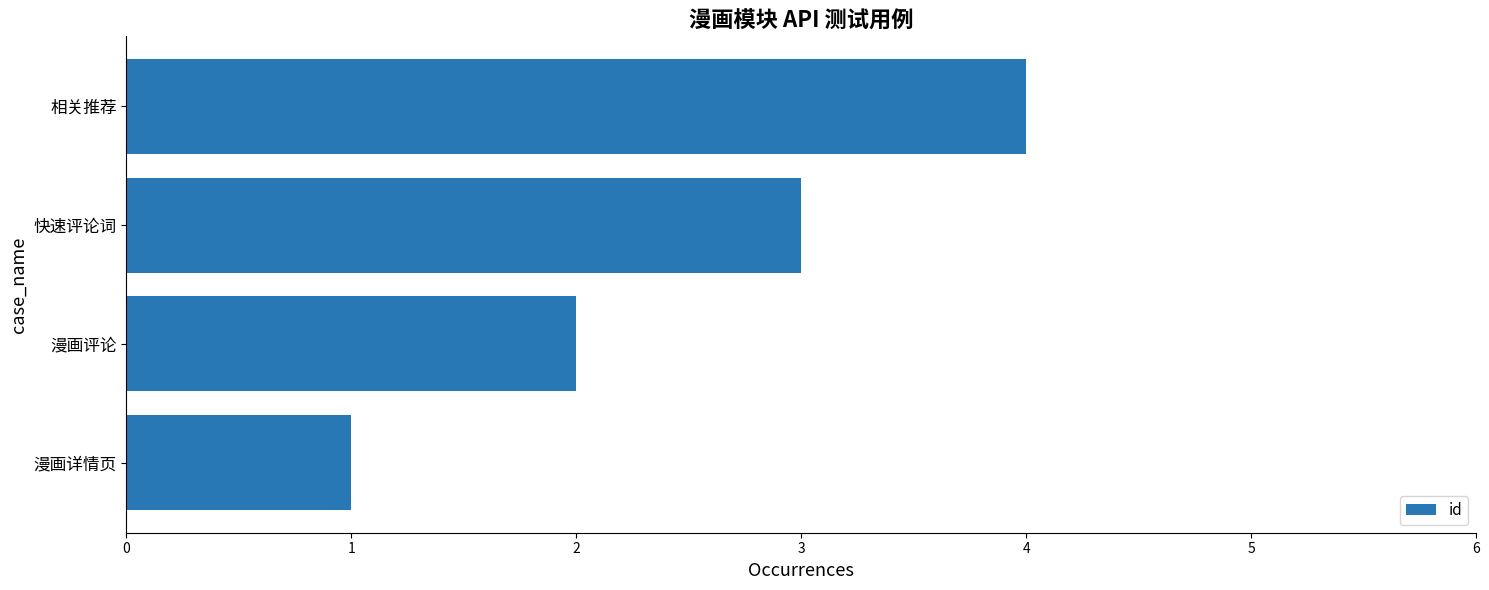

Rank the categories by value from highest to lowest.

相关推荐, 快速评论词, 漫画评论, 漫画详情页